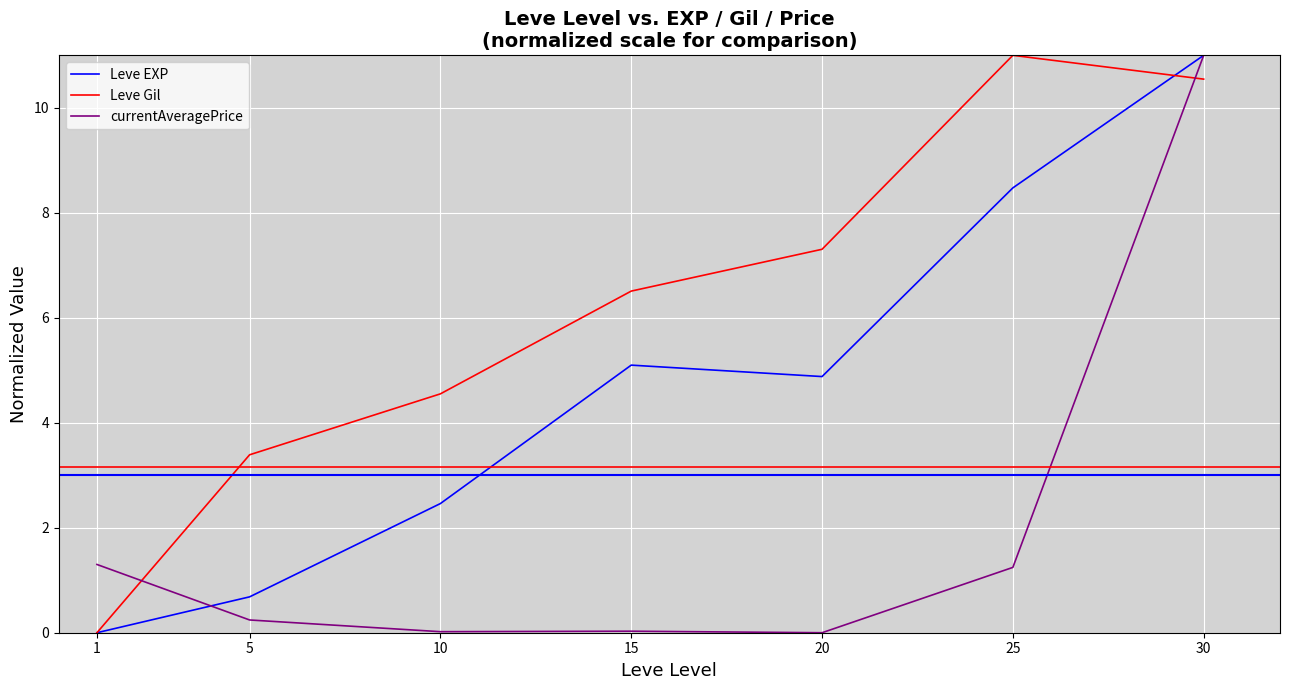

What is the difference between the highest and lowest values at 1?

1.3